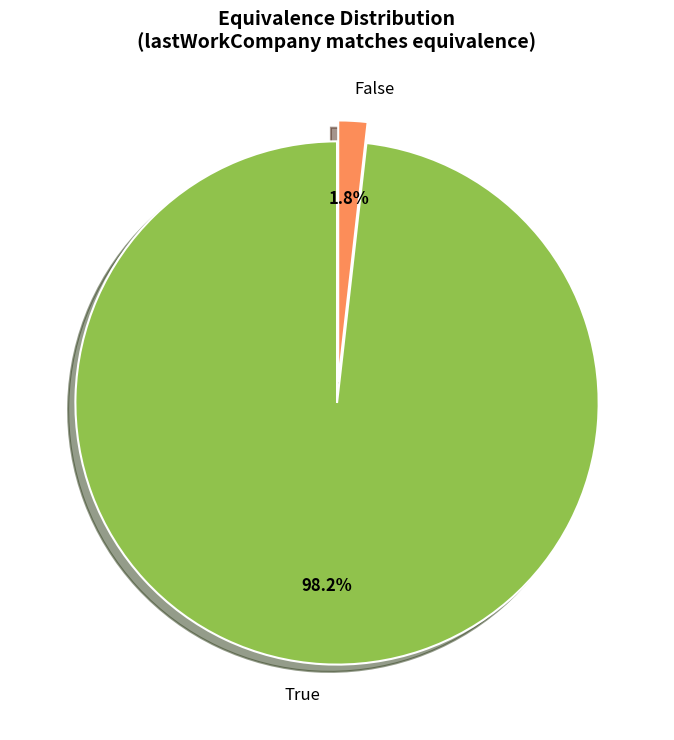

To the nearest percent, what is the average slice percentage?

50%